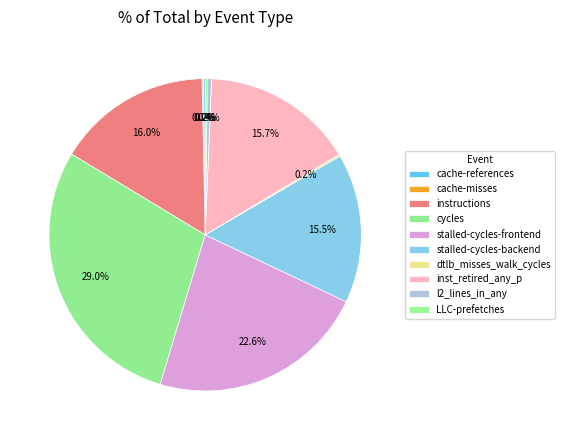

The instructions slice represents 30% of the pie. True or false?

False